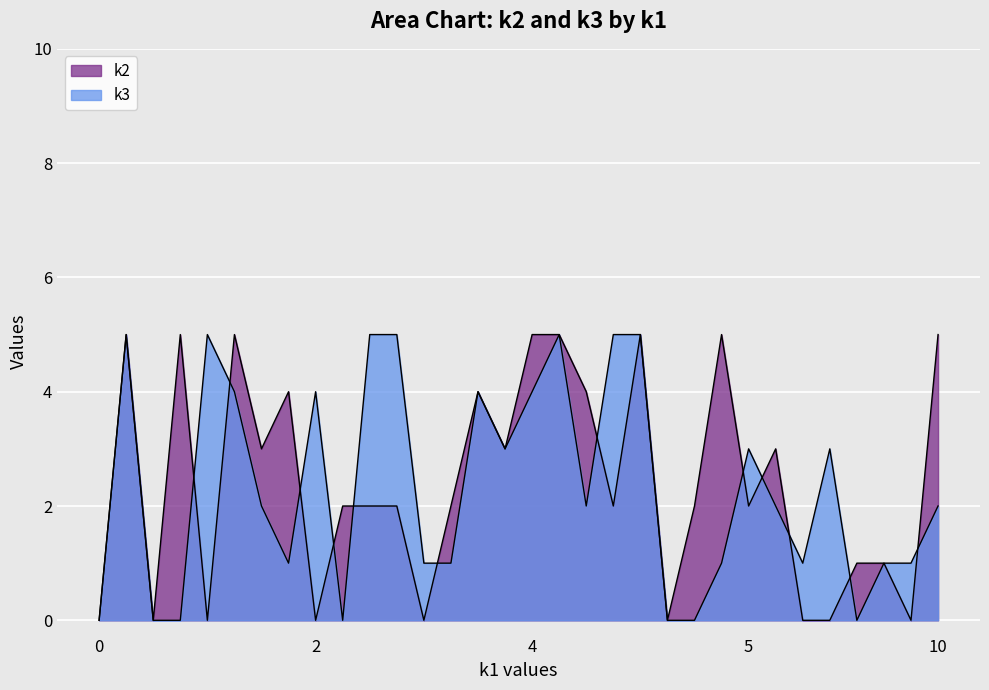

What is the highest value of the k2 series?

5